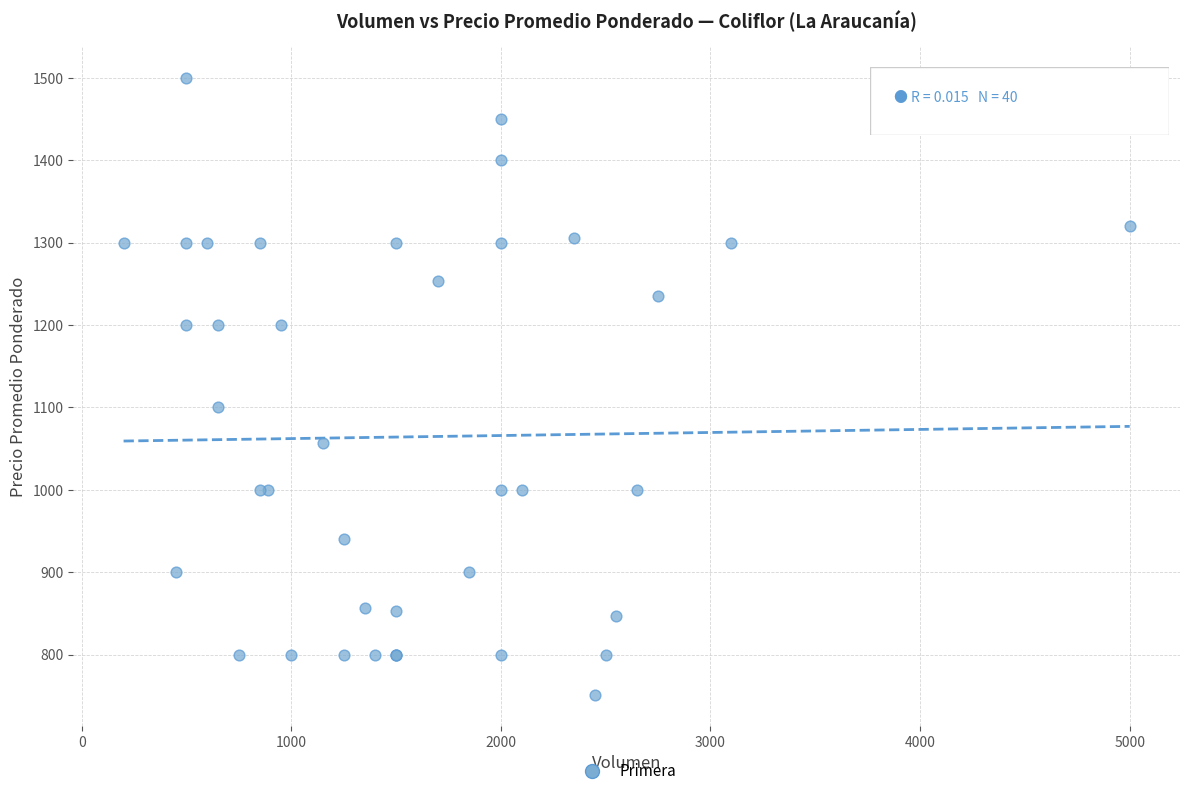

What Y value in the scatter plot is closest to 1125?

1100